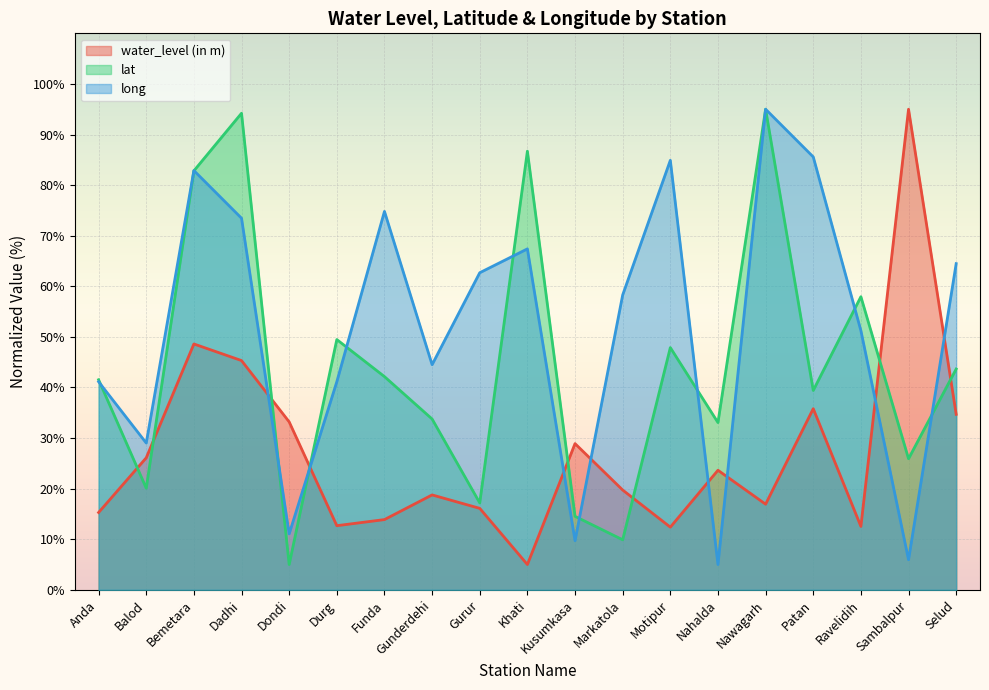

True or false: lat has a value of 29.8 at Balod.

False